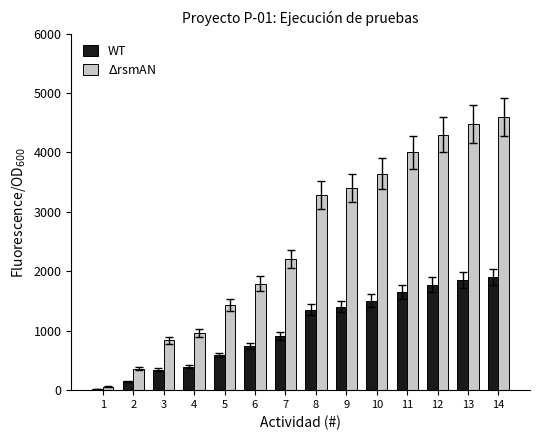

Rank the series by their maximum value, from lowest to highest.

WT, $\Delta$rsmAN